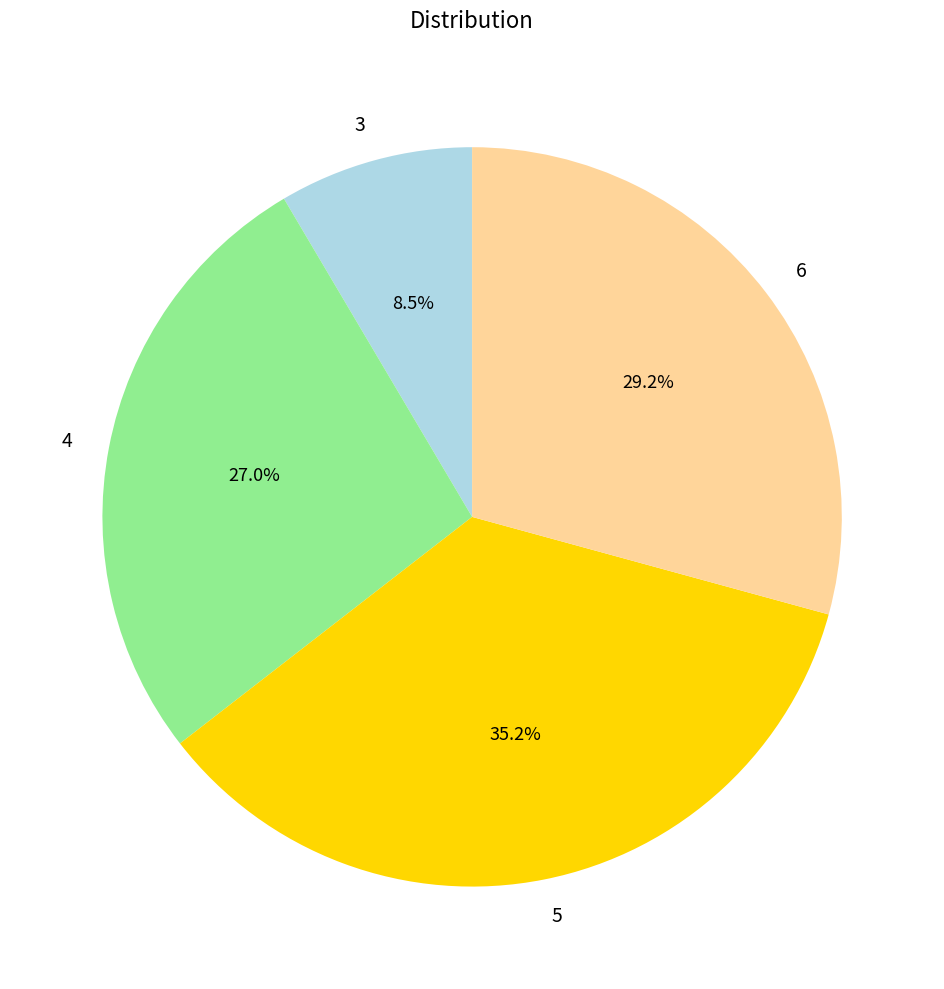

Approximately how many times larger is the value at 5 compared to 4?

1.3